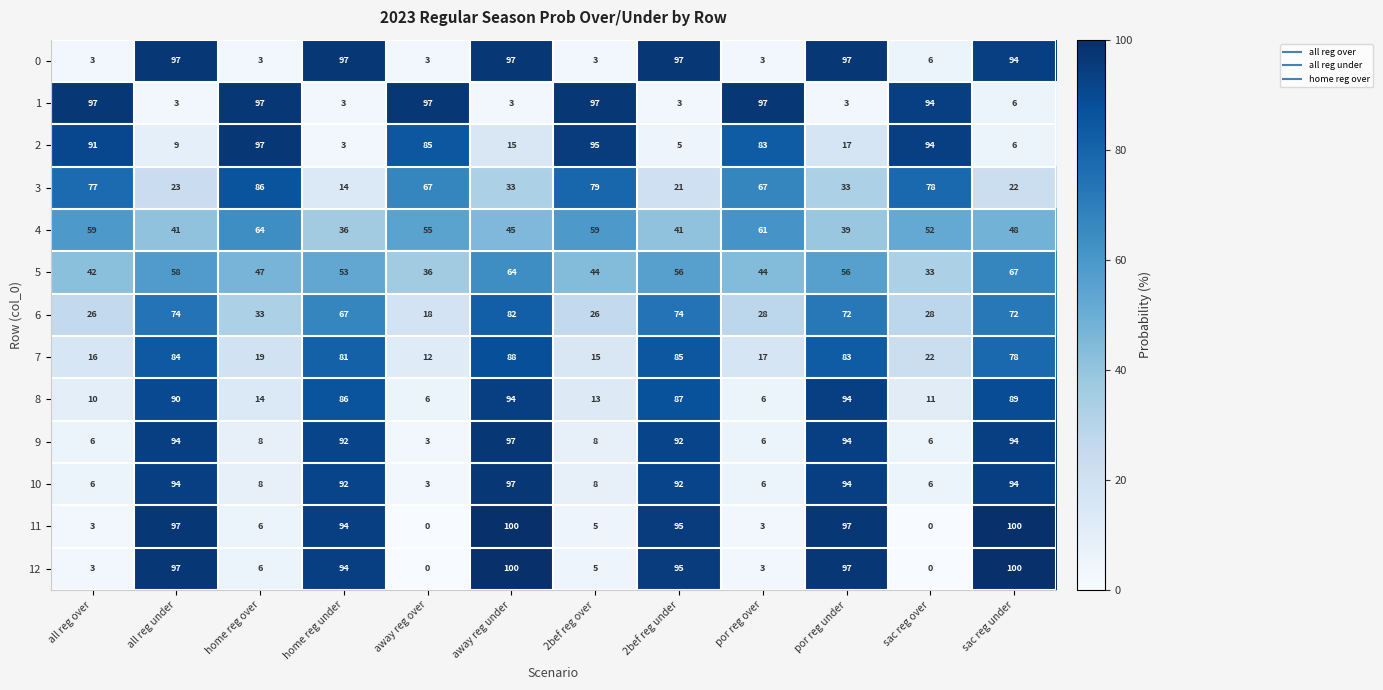

What value does the 8 series have at home reg over, to the nearest 10?

10